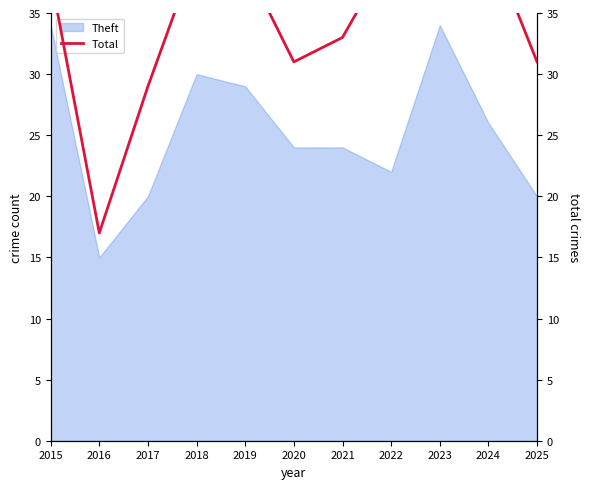

Reading left to right, transcribe all the data shown in this chart.

38	17	29	40	39	31	33	40	47	41	31